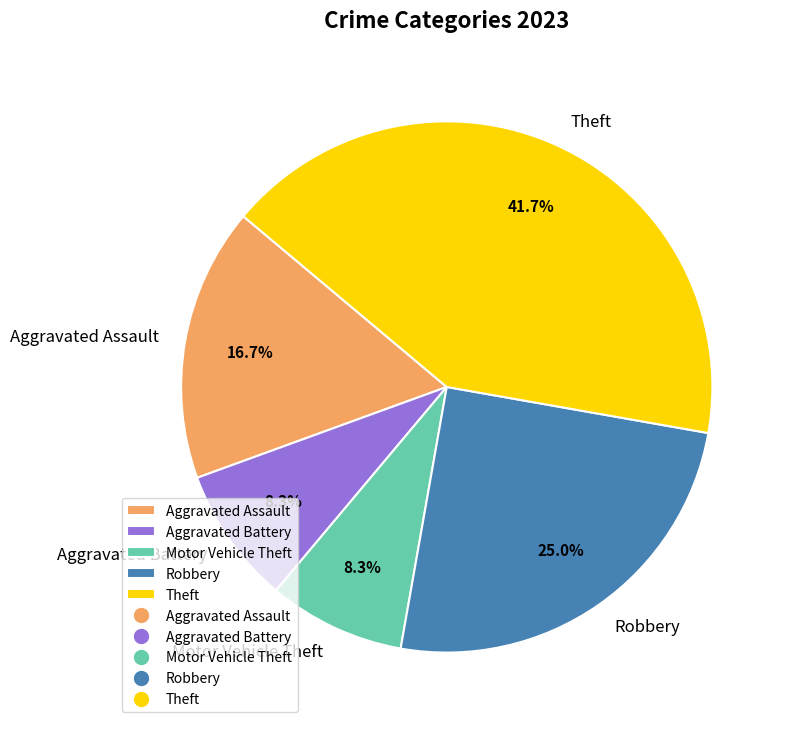

Which category has the biggest portion of the pie?

Theft